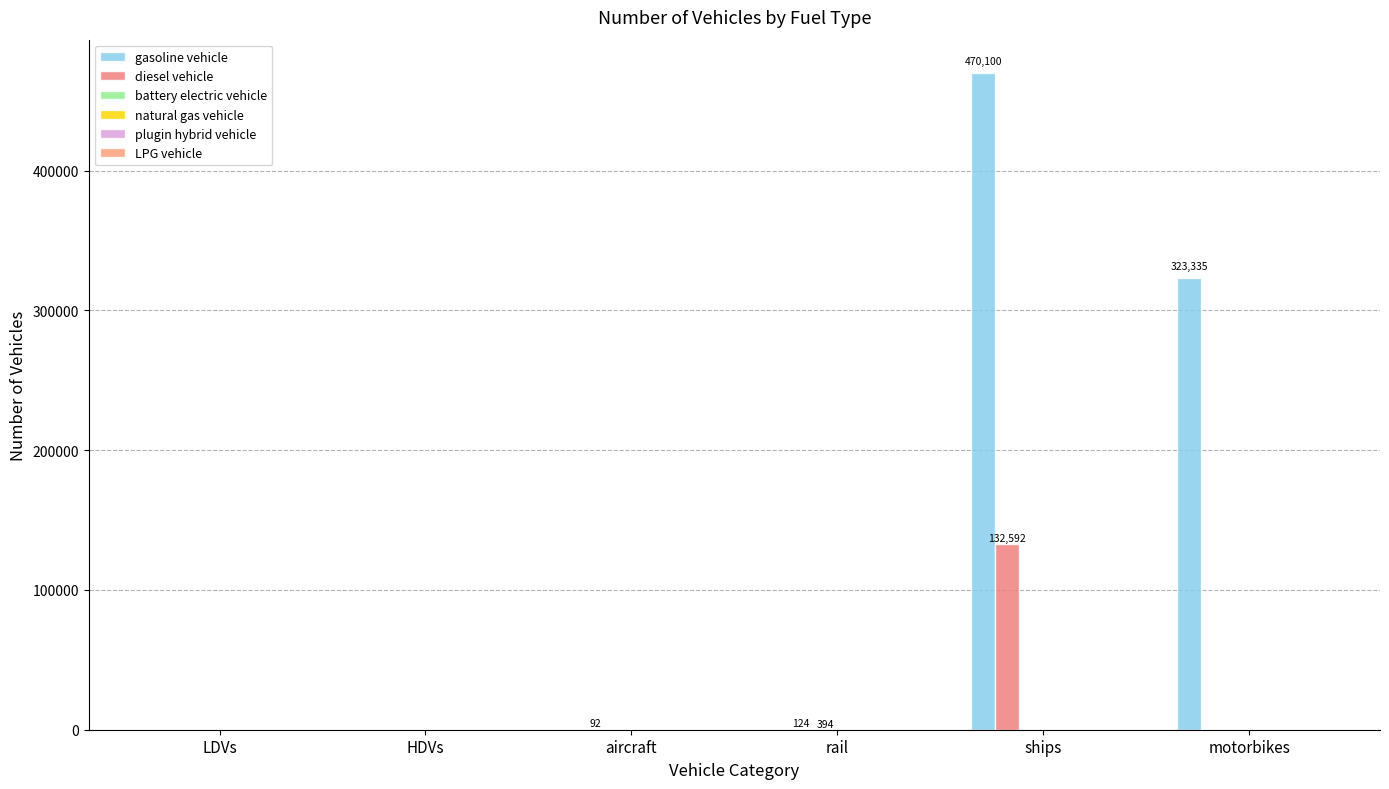

The value of battery electric vehicle at aircraft is 0.0. True or false?

True